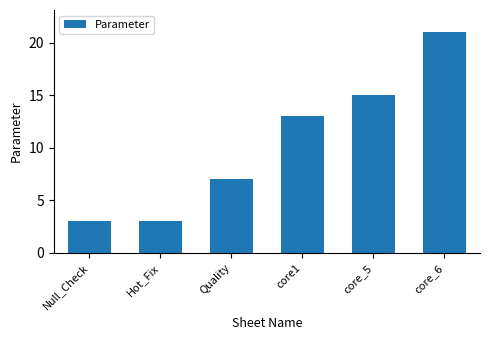

What value does the data have at core_6, to the nearest 10?

20